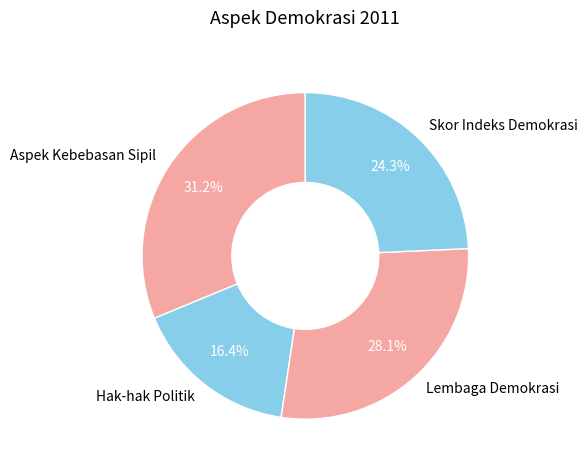

To the nearest percent, what is the combined percentage of Hak-hak Politik and Skor Indeks Demokrasi?

41%